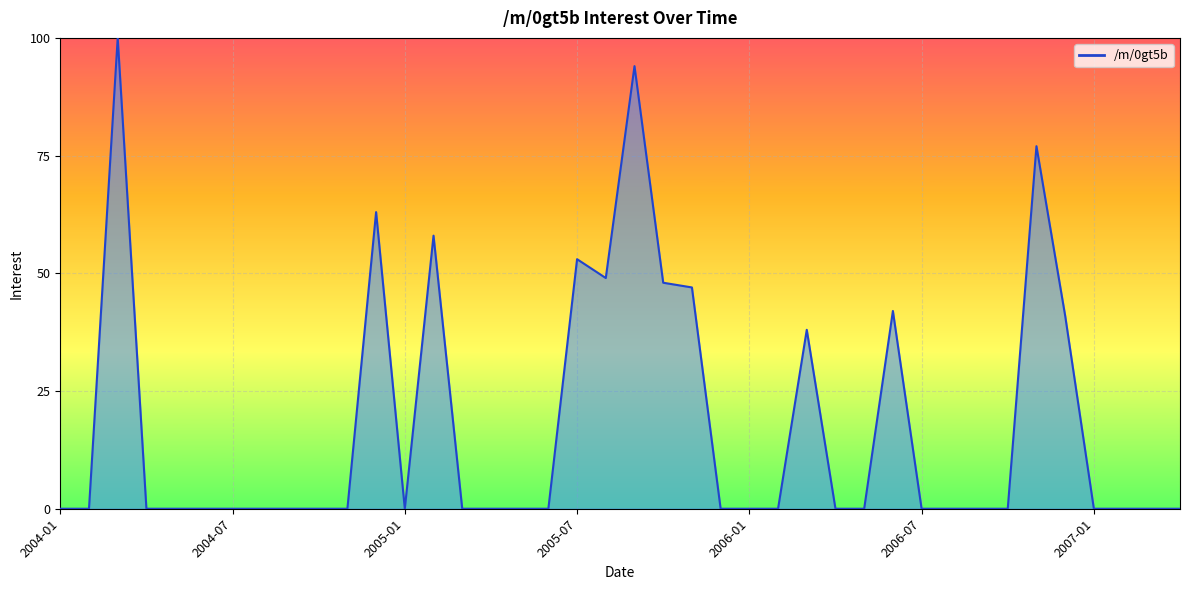

What is the greatest value displayed?

100